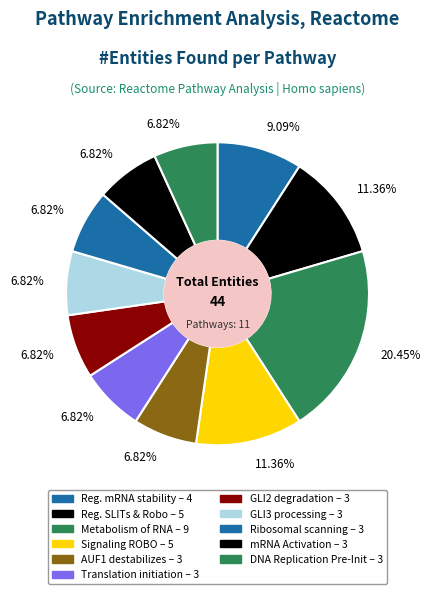

Rank the categories by value from lowest to highest.

AUF1 binds and destabilizes, Translation initiation complex, Degradation of GLI2 by proteasome, GLI3 processed to GLI3R, Ribosomal scanning, Activation of mRNA, DNA Replication Pre-Initiation, Regulation of mRNA stability, Regulation of SLITs and Robo, Signaling by ROBO receptors, Metabolism of RNA